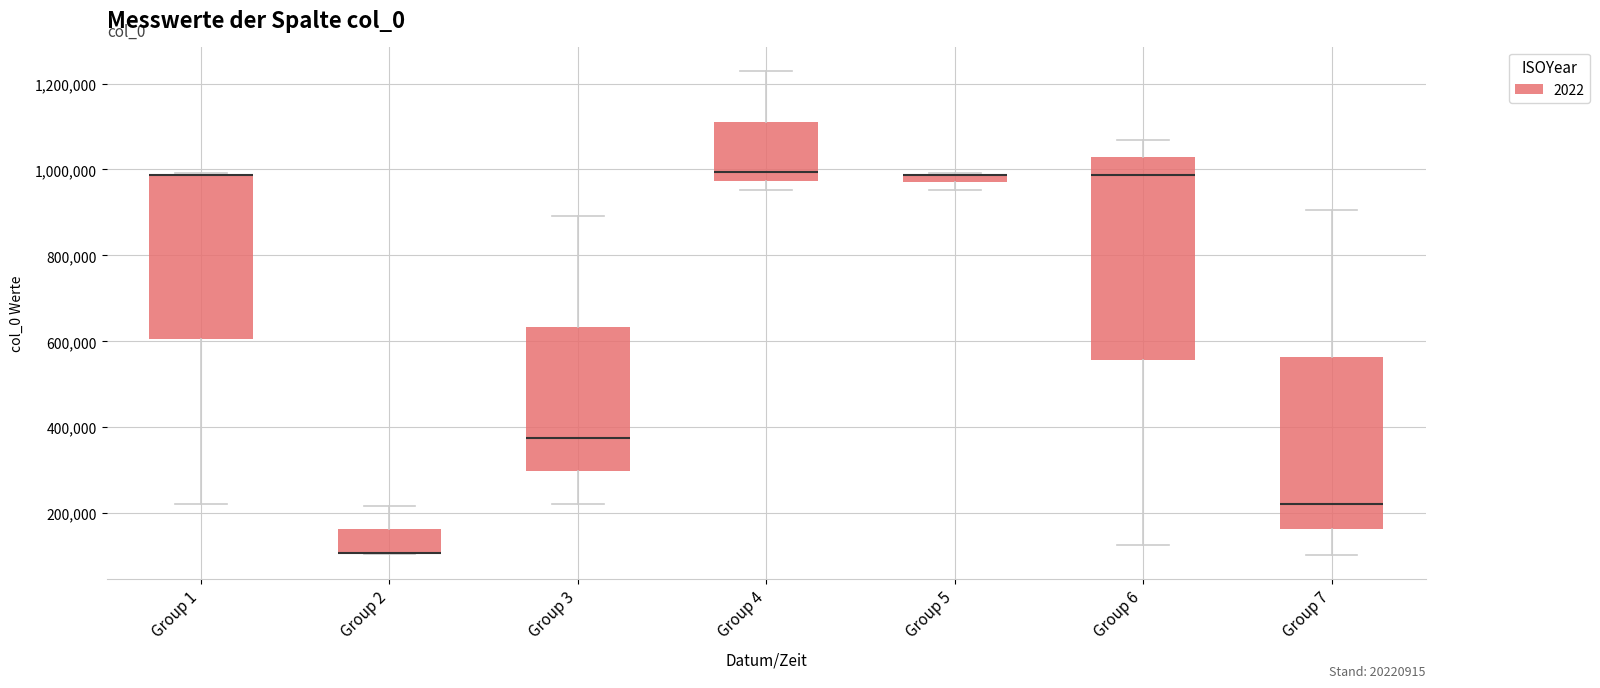

Where does the median line of the box for Group 3 sit on the y-axis? The values are not printed on the chart, so give them approximately, as read against the axis.

380000